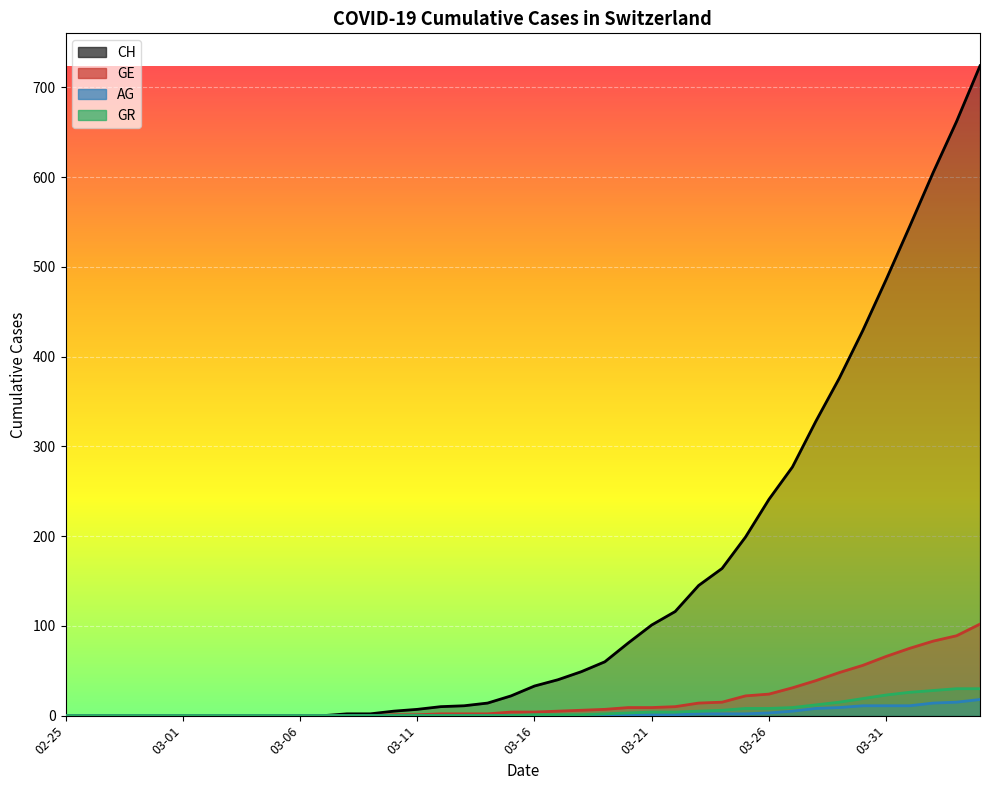

True or false: GR has more than 0 interior local peaks.

False